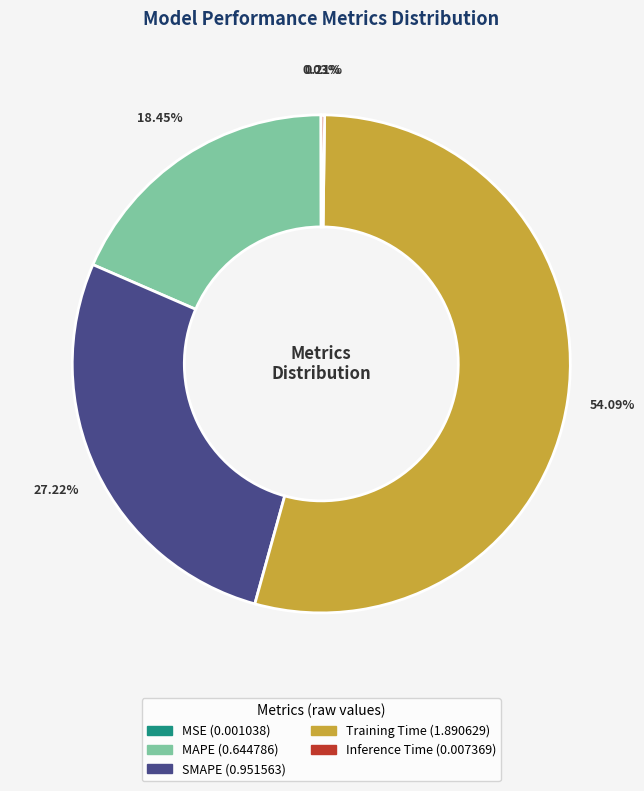

What is the majority slice?

Training Time